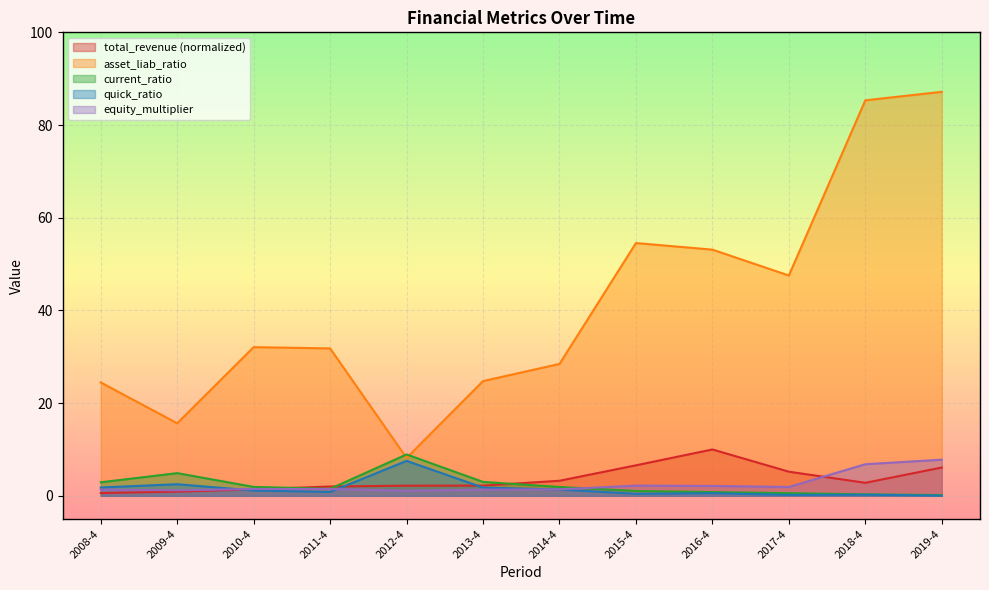

Where is equity_multiplier nearest to the value 4?

2015-4